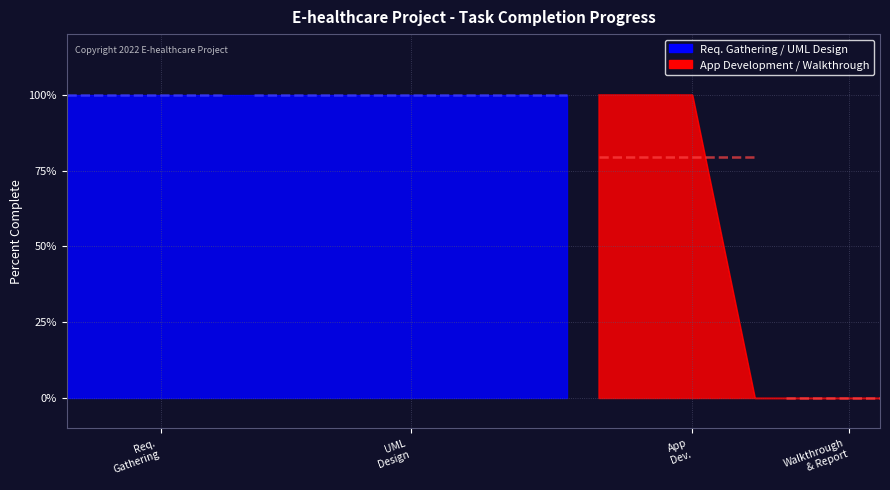

Which has a higher value, WalkThrough and Report or UML design?

UML design